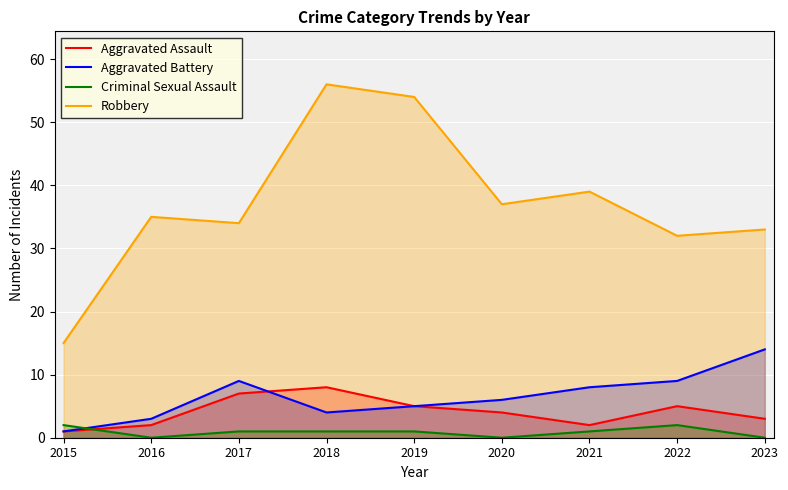

True or false: Aggravated Battery and Robbery intersect in this chart.

False